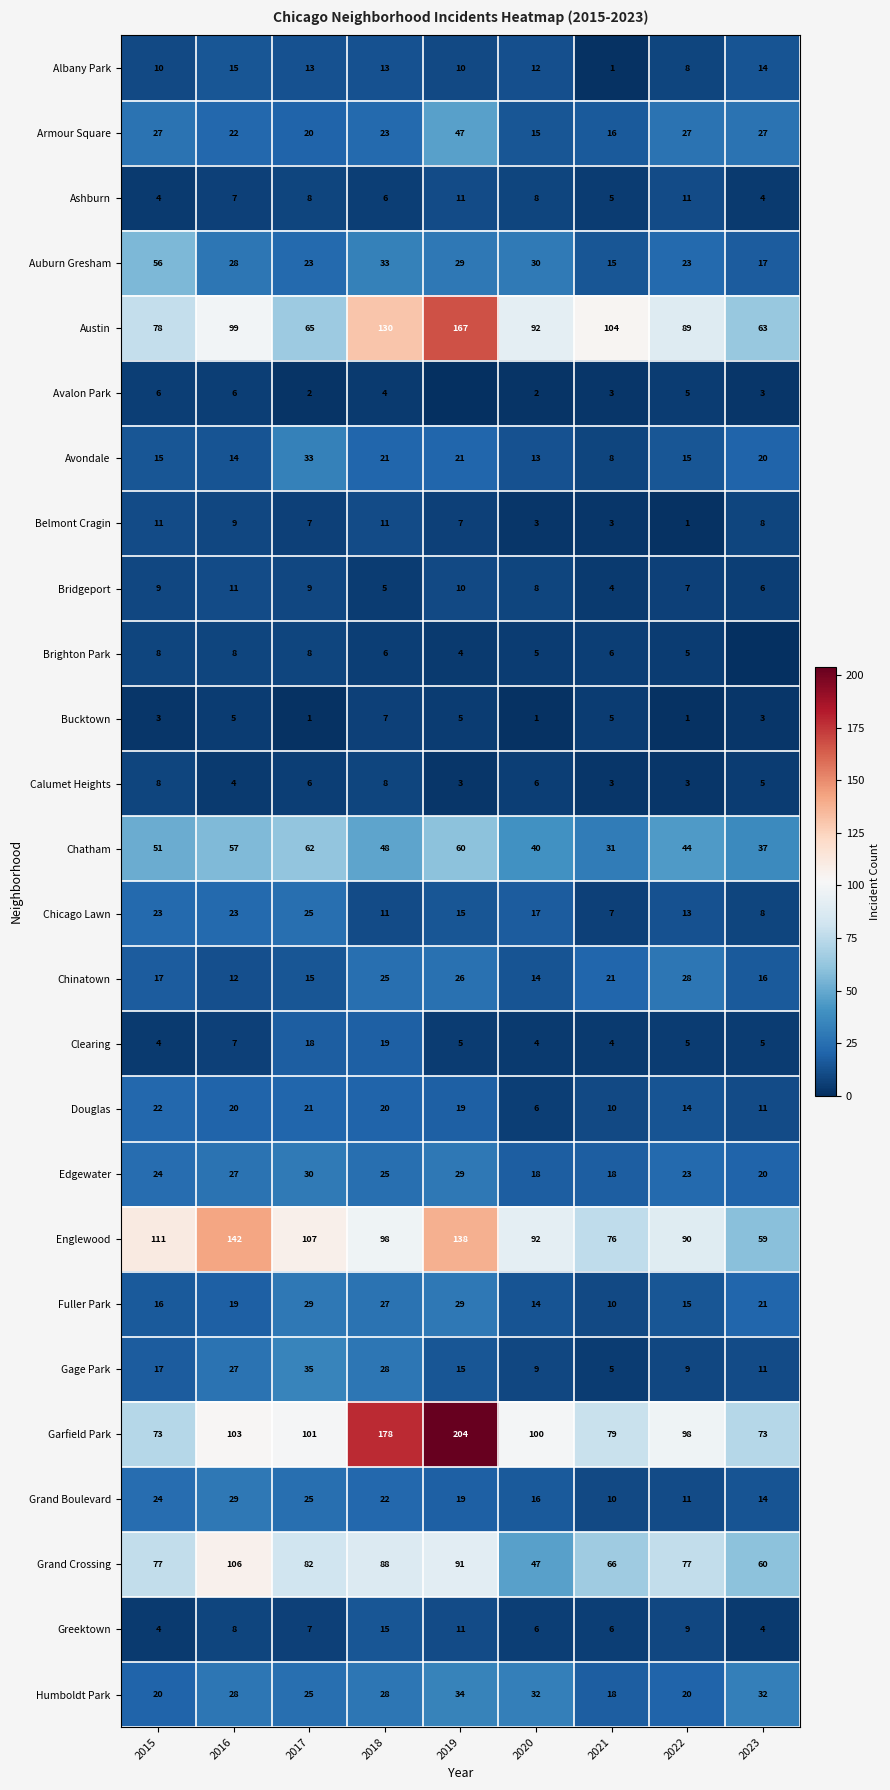

How many values in the Edgewater series are below 24?

4